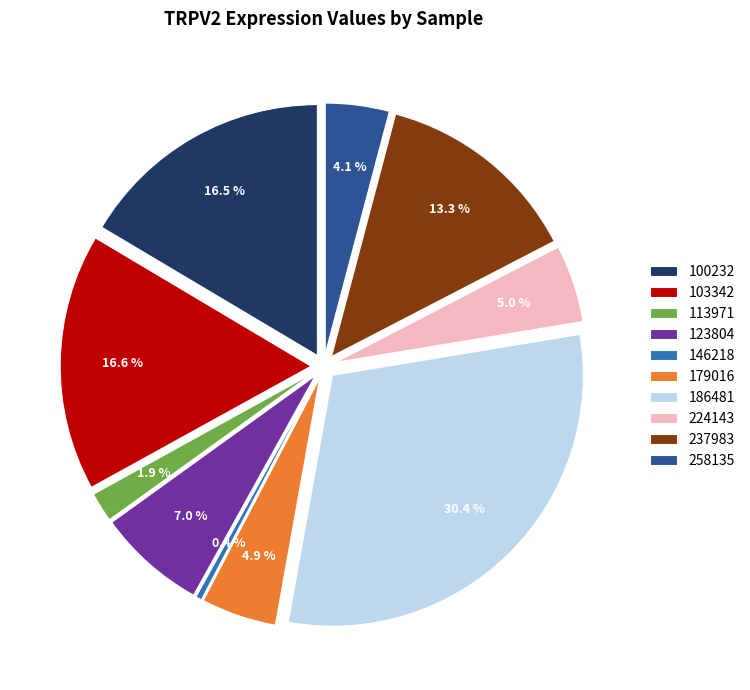

Is there a majority slice in this chart?

No